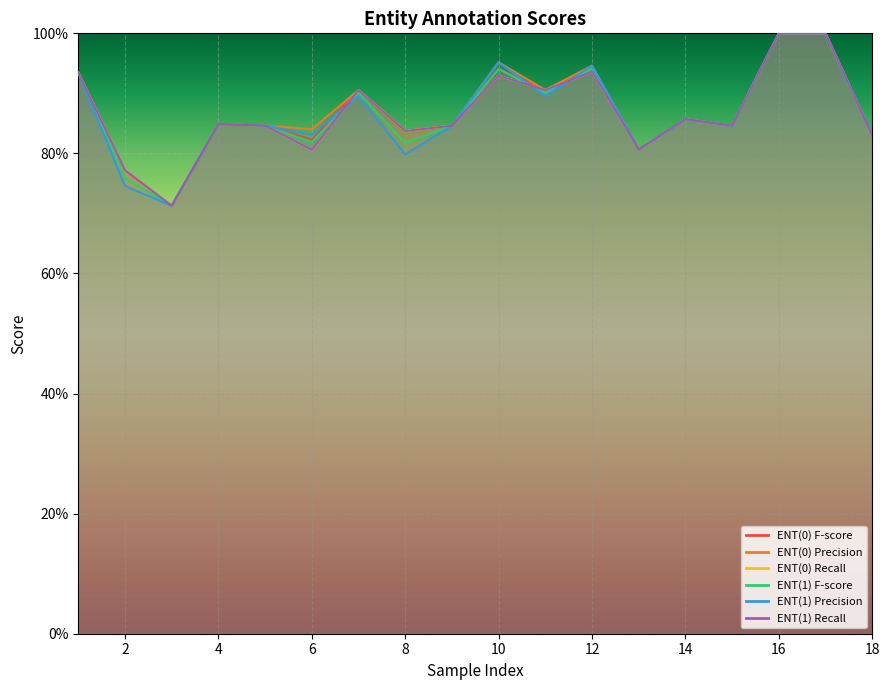

What is the difference between the maximum and second lowest values in the ENT(0) Precision series?

0.2